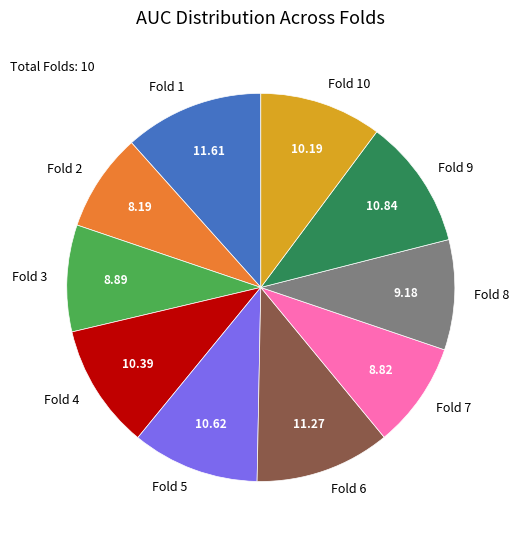

Is the sum of Fold 9 and Fold 2 greater than half?

No